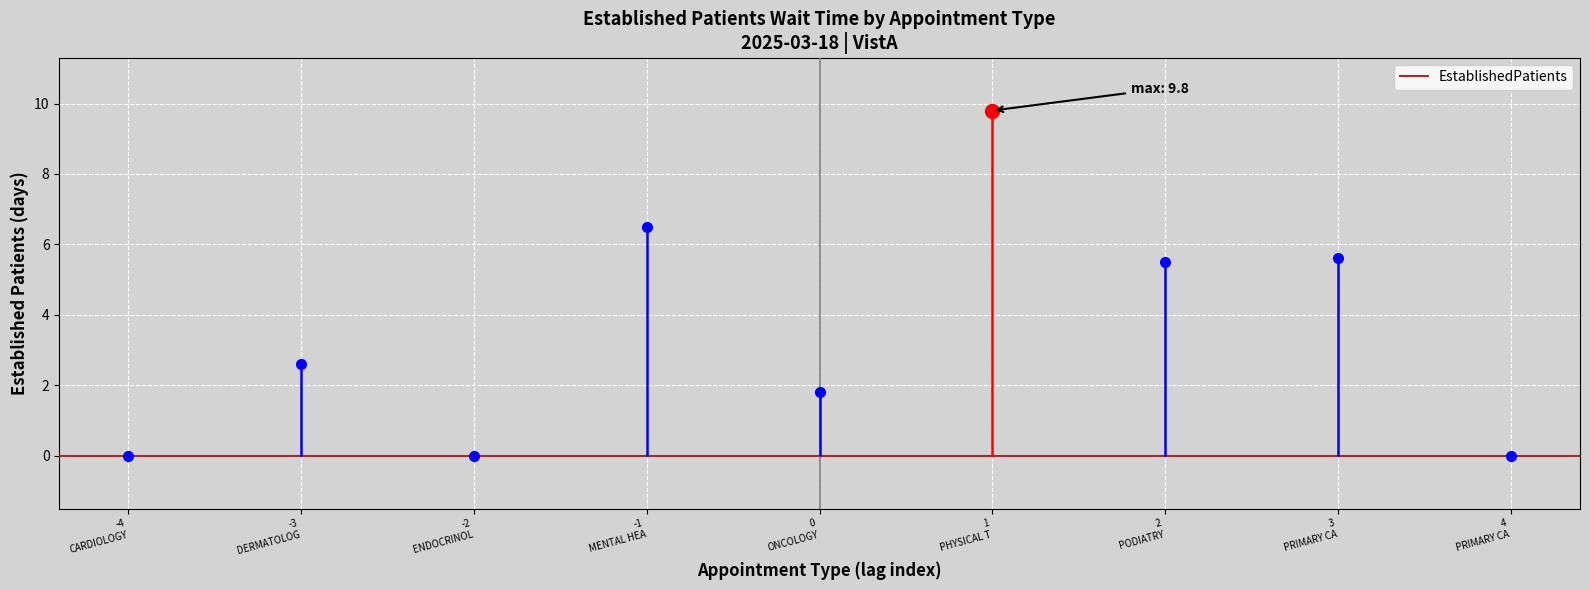

How many values are above zero?

6